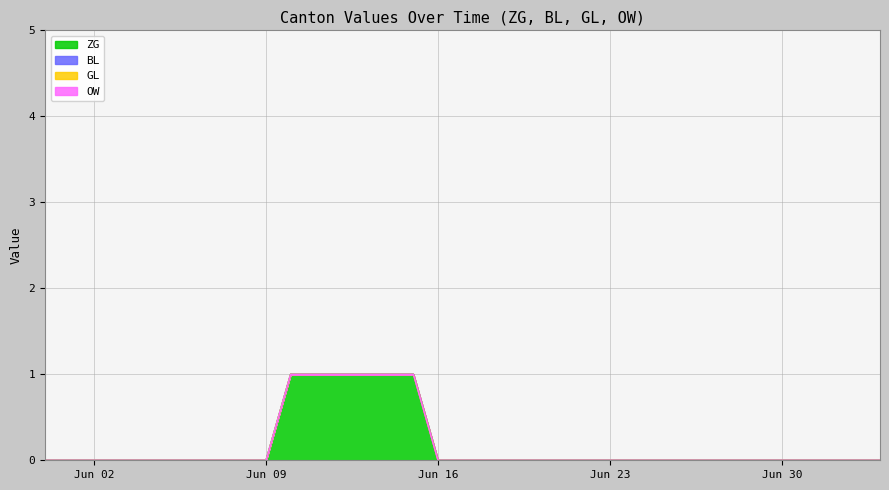

Does the chart have visible grid lines?

Yes